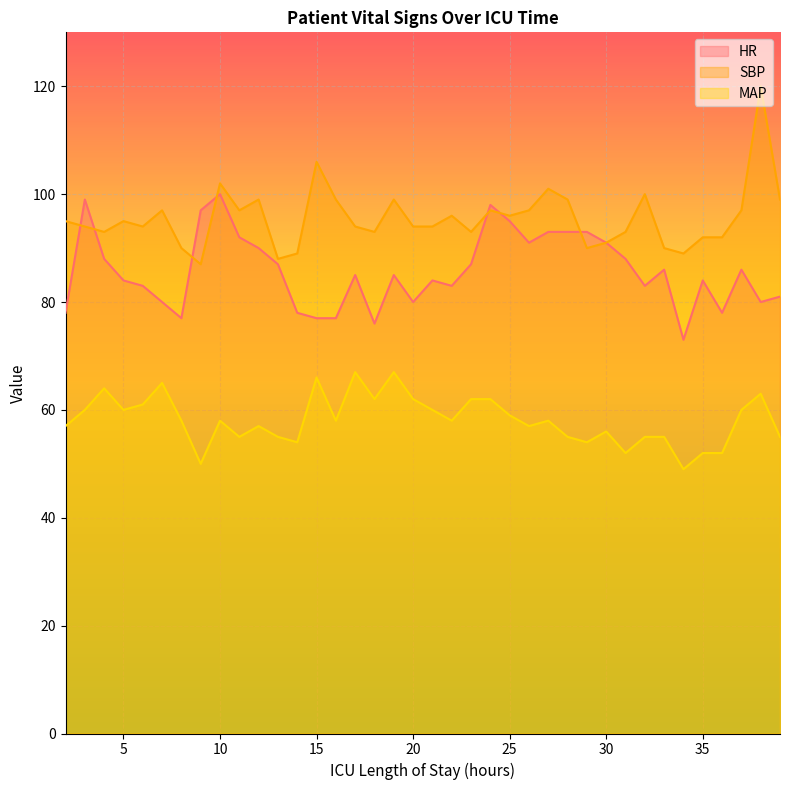

Which series has the largest range (max minus min)?

SBP